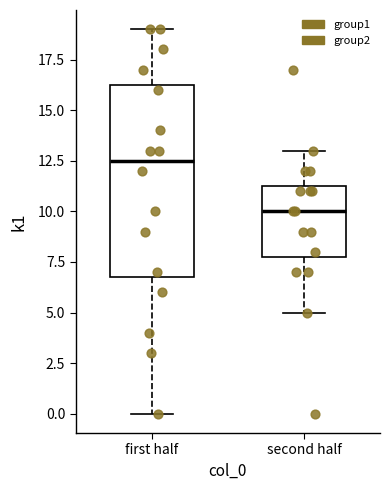

Which box has the highest median line?

first half